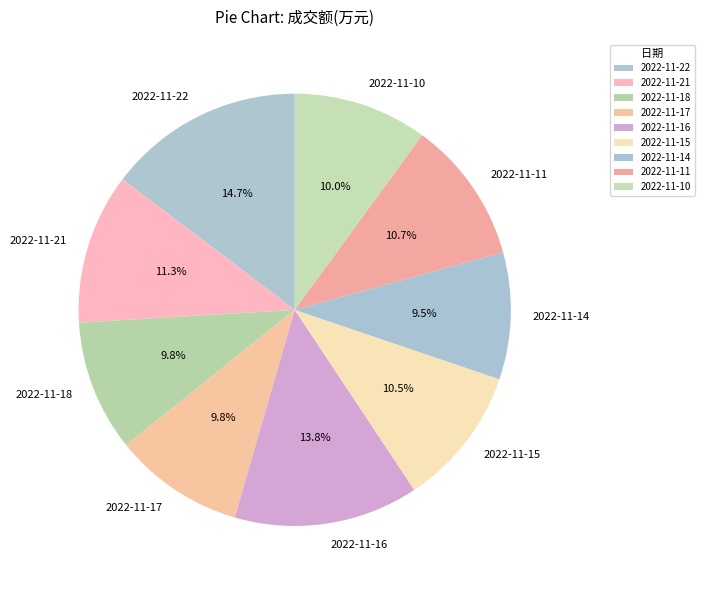

To the nearest percent, what is the difference between the largest and smallest slice percentages?

5%